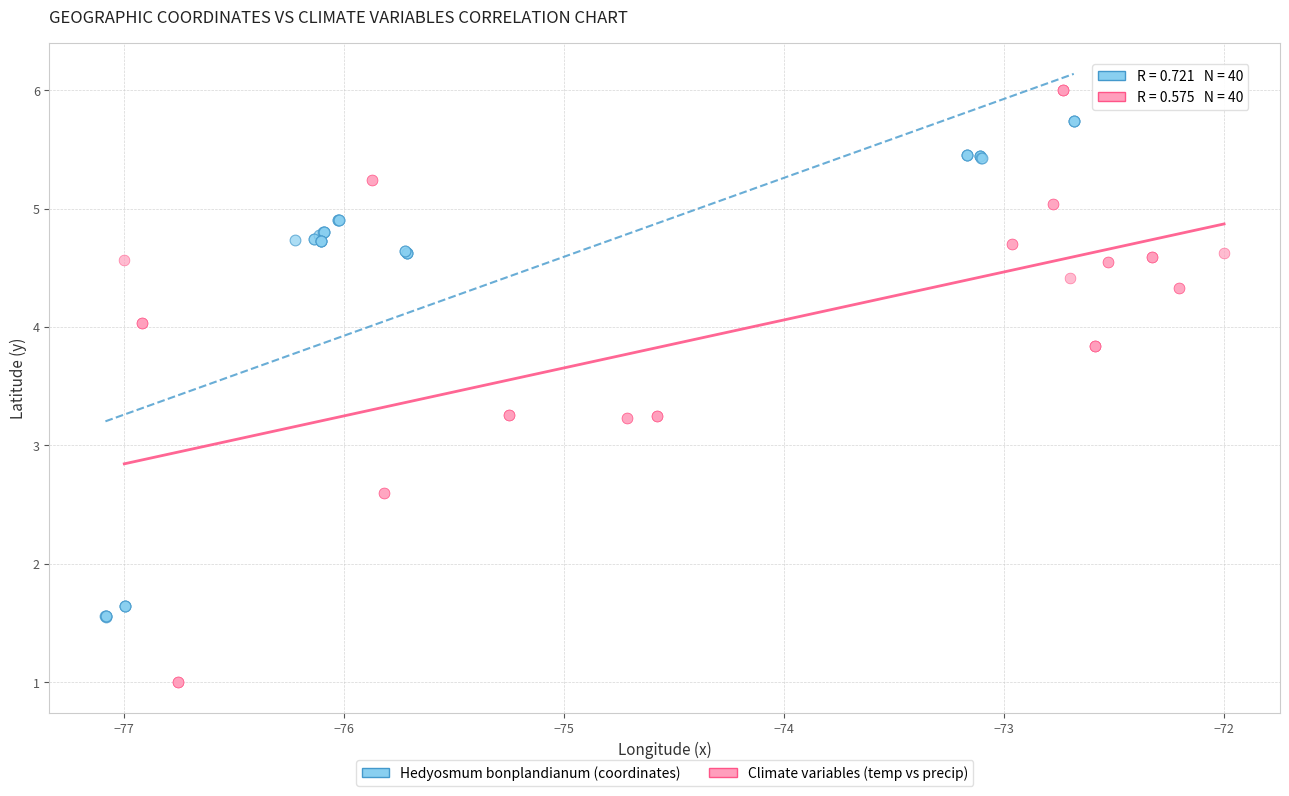

Which series reaches the minimum Y coordinate?

Climate variables (temp vs precip)